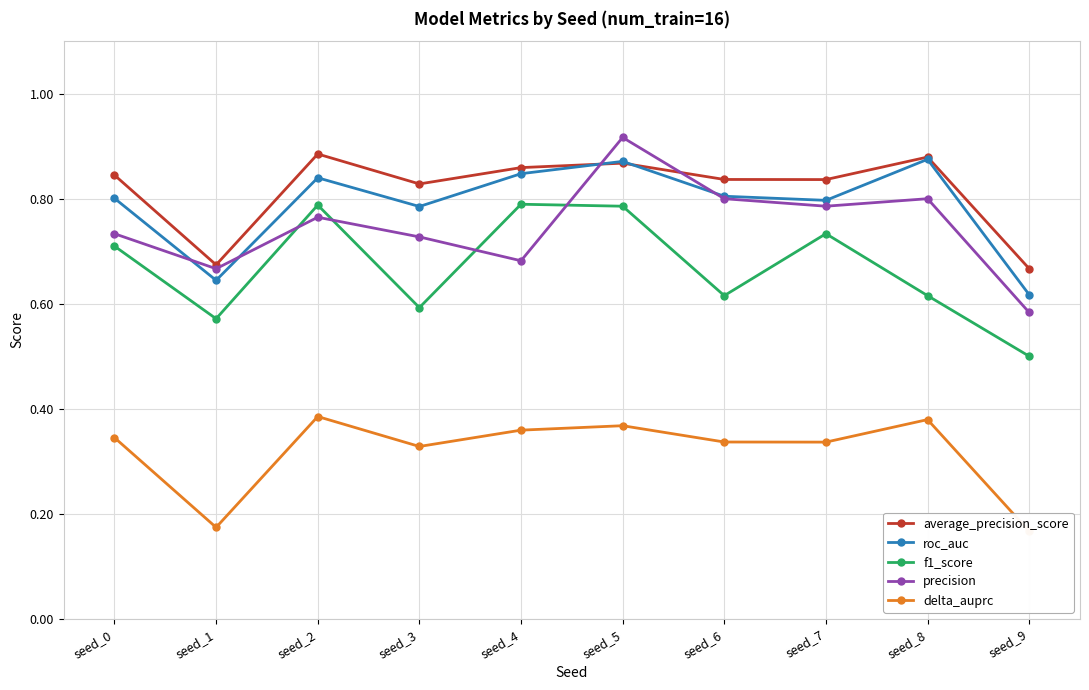

At which label does precision reach its peak?

seed_5